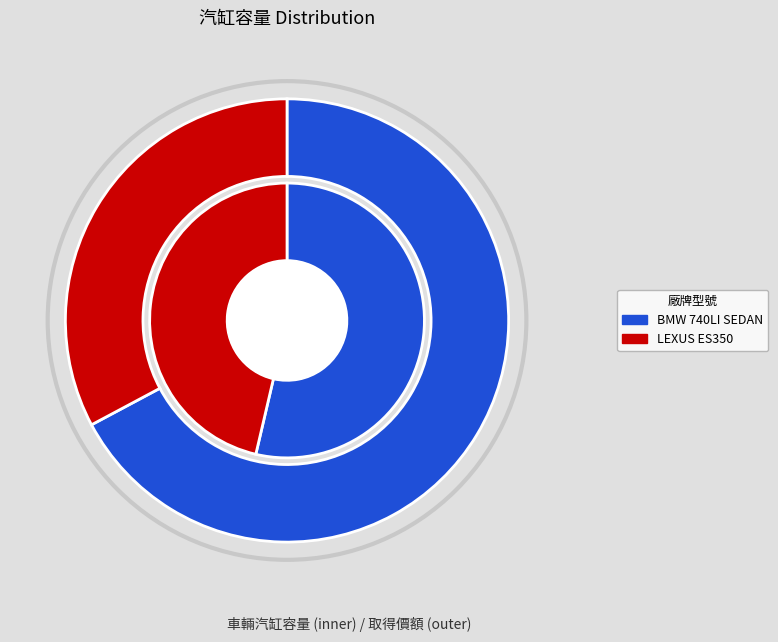

Is it true that BMW 740LI SEDAN is 54% of the pie?

True